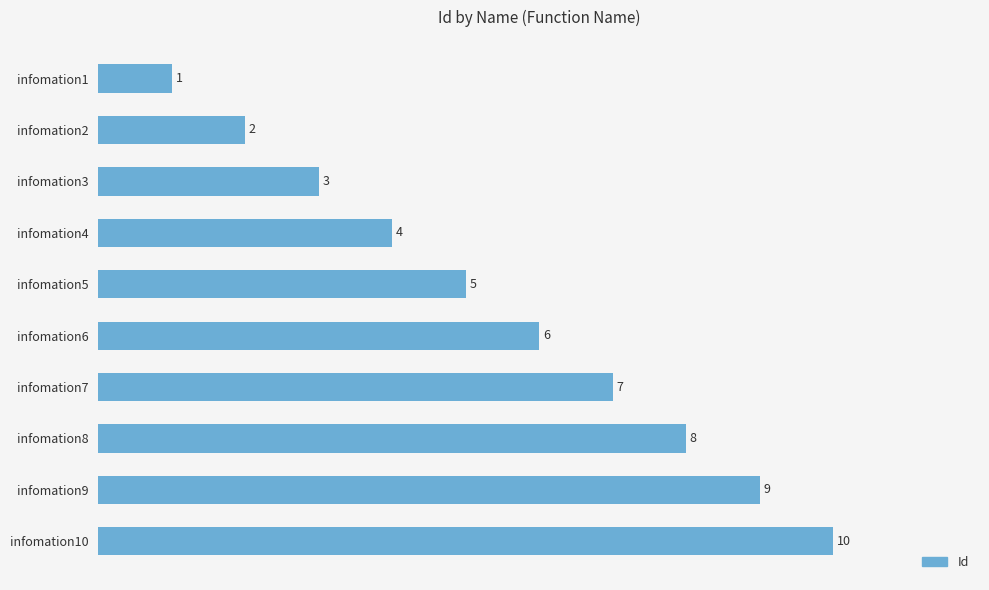

What is the maximum value shown in the chart?

10